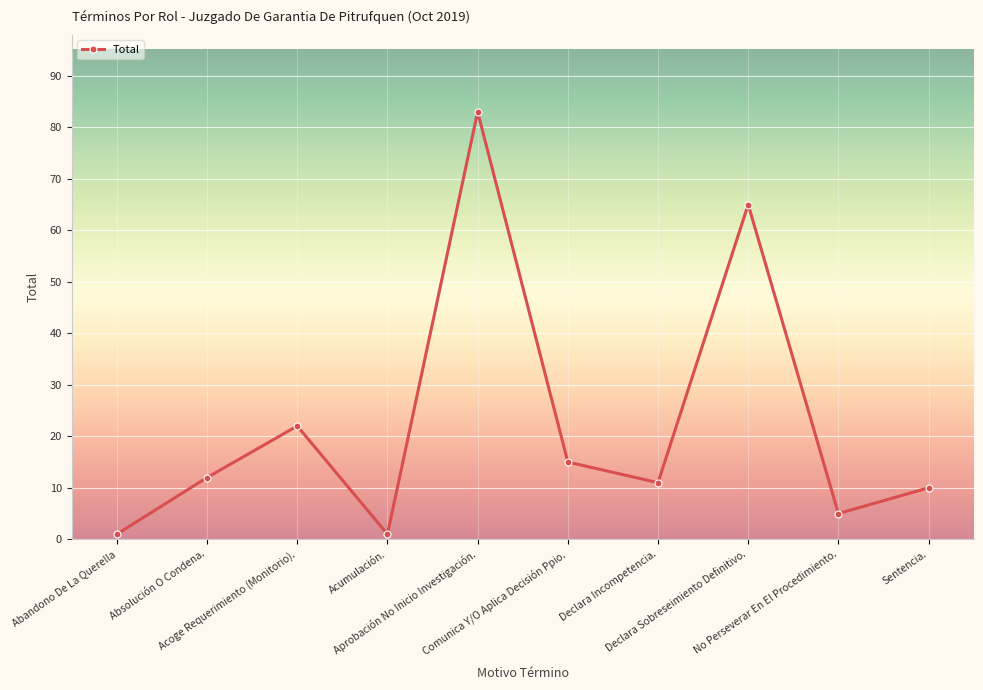

Is it true that the value at No Perseverar En El Procedimiento. is 9?

False